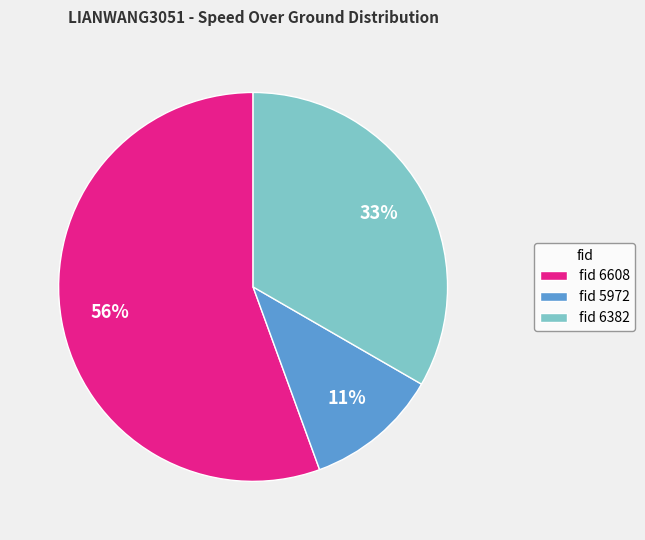

Is it true that fid 6382 is 39% of the pie?

False